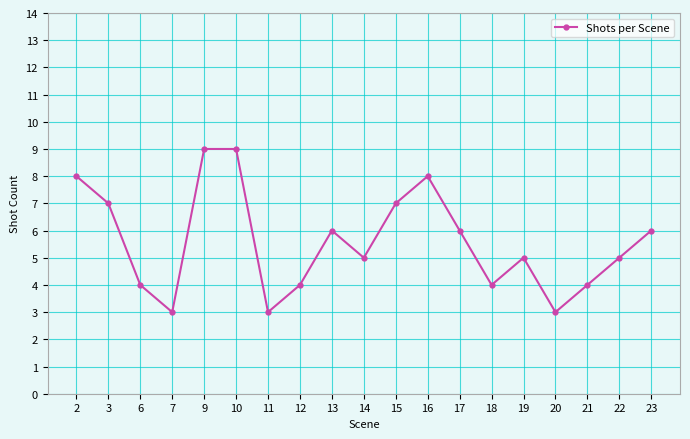

Count the number of data series in this chart.

1